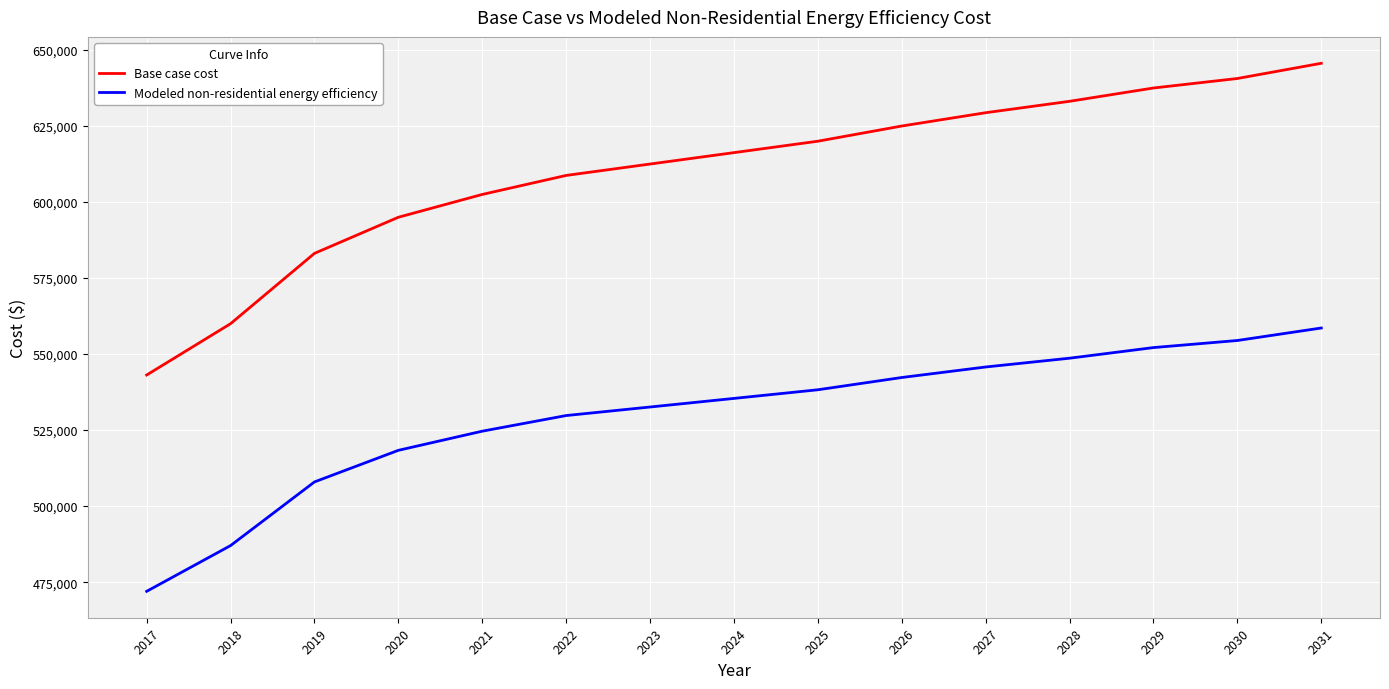

True or false: Modeled non-residential energy efficiency and Base case cost cross at least once.

False